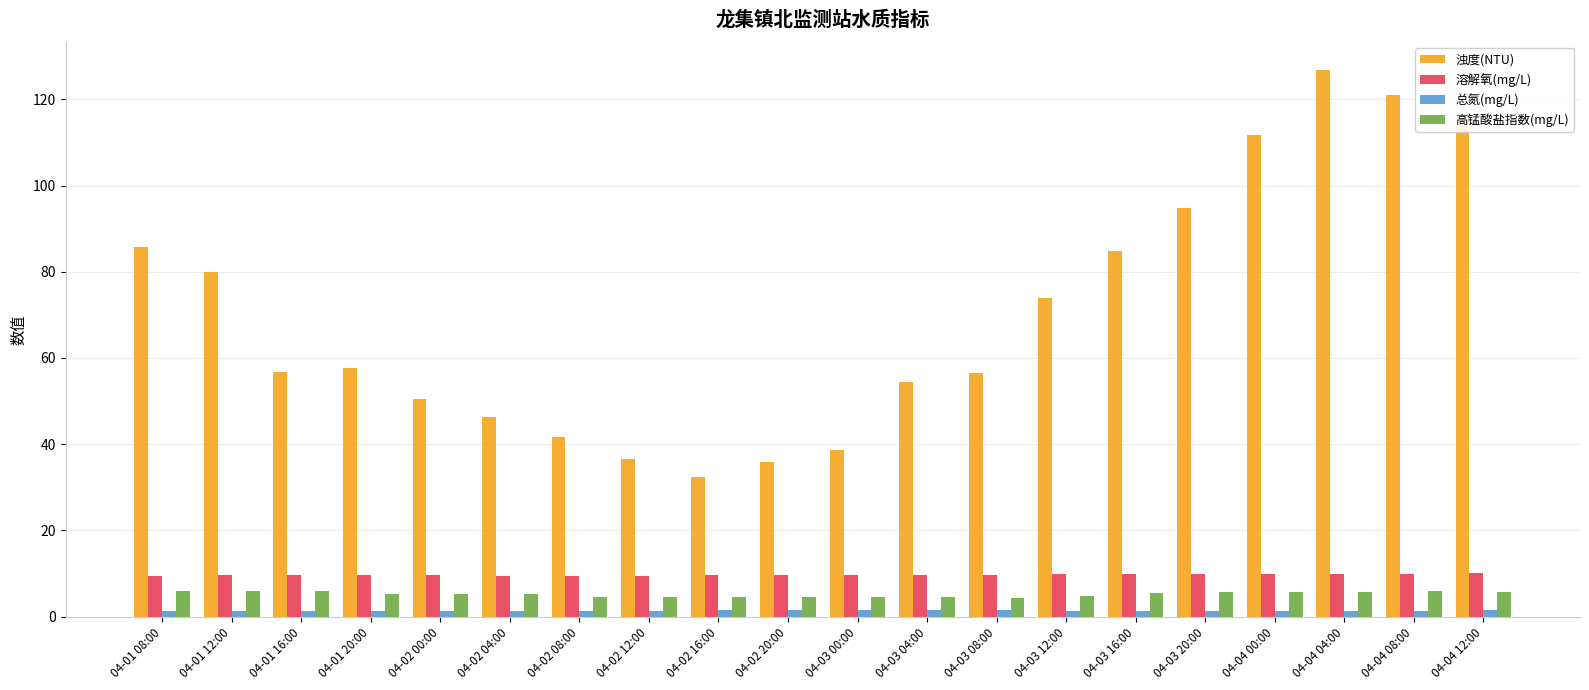

What is the approximate value of 溶解氧(mg/L) at 04-01 12:00?

9.6